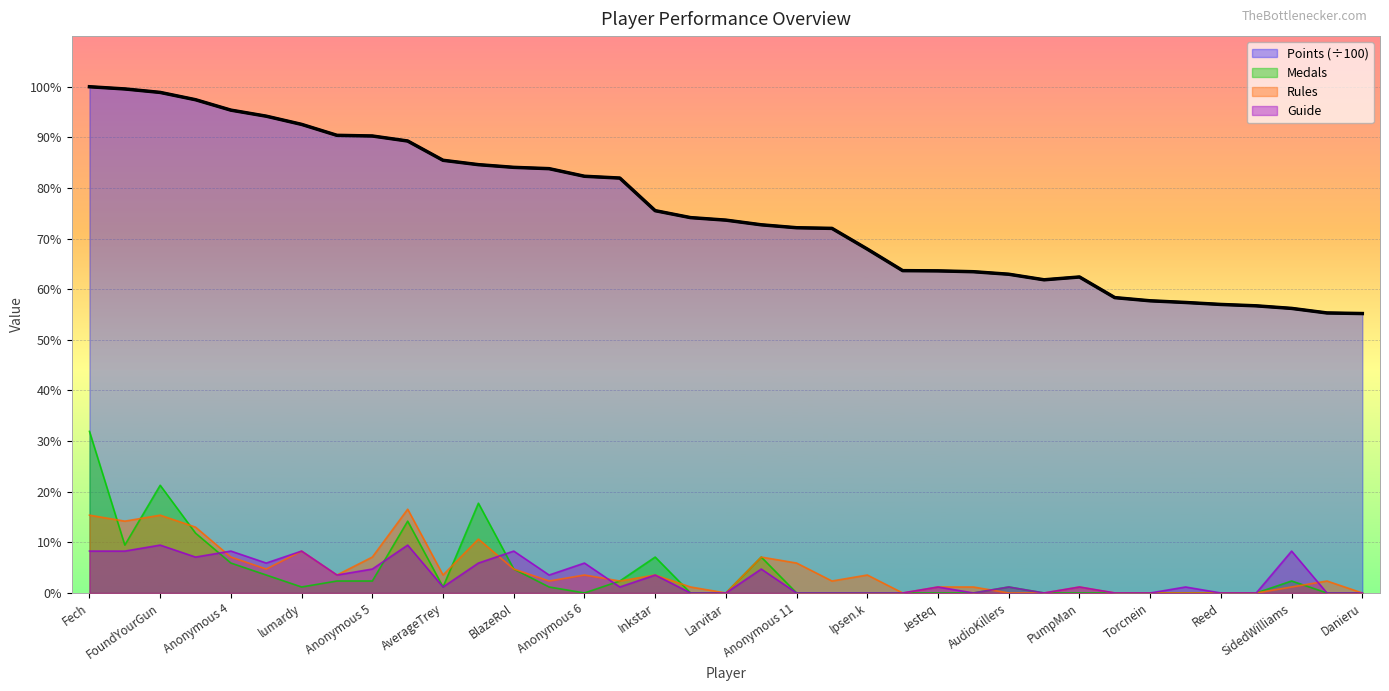

How many values in the Guide series exceed 1?

17